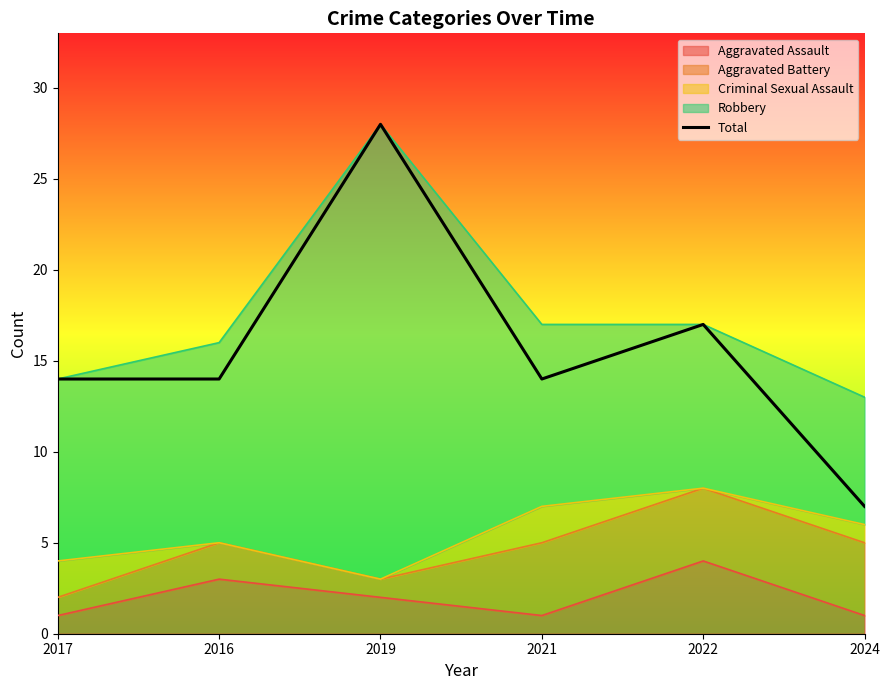

What is the difference between the values at 2019 and 2016?

14